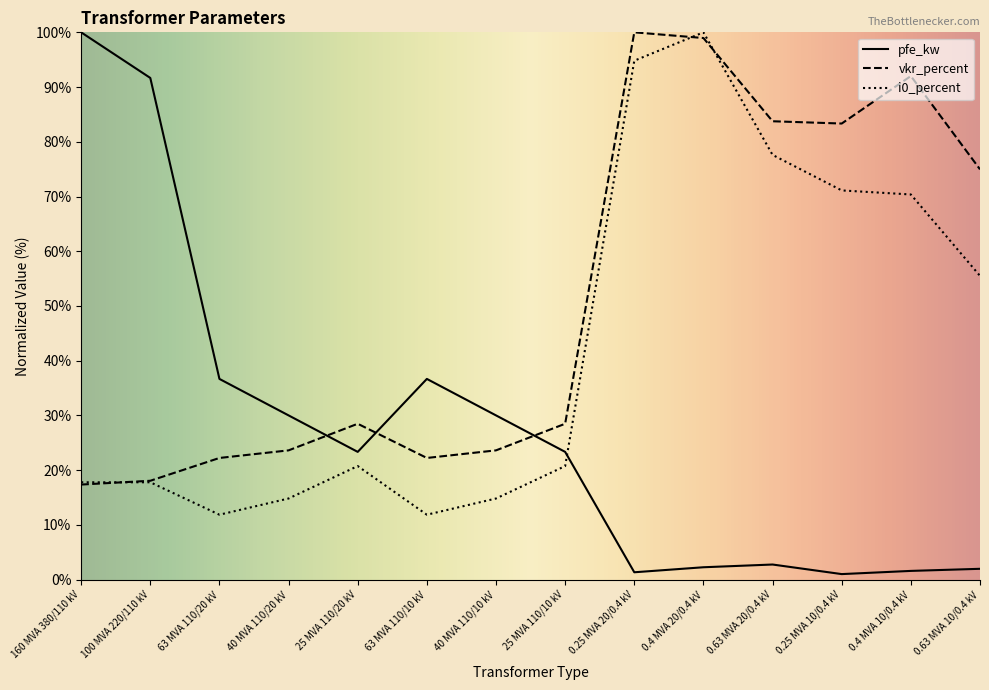

Is the value of i0_percent at 0.63 MVA 20/0.4 kV greater than the value of vkr_percent at 0.25 MVA 10/0.4 kV?

No